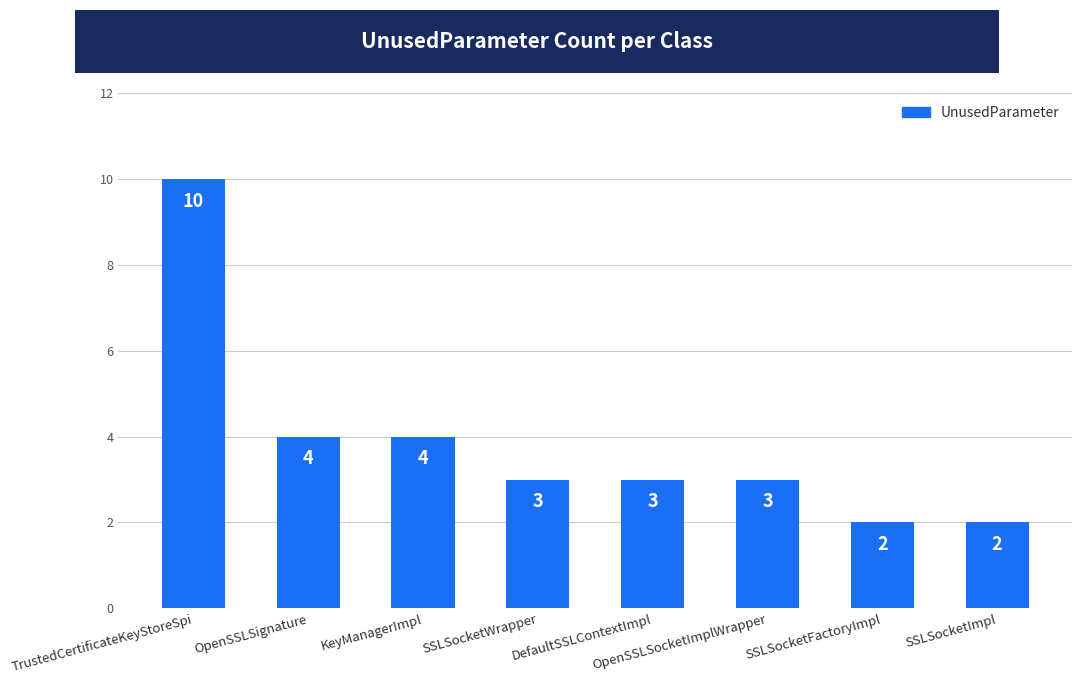

What is the value of the 1st bar from the left?

10